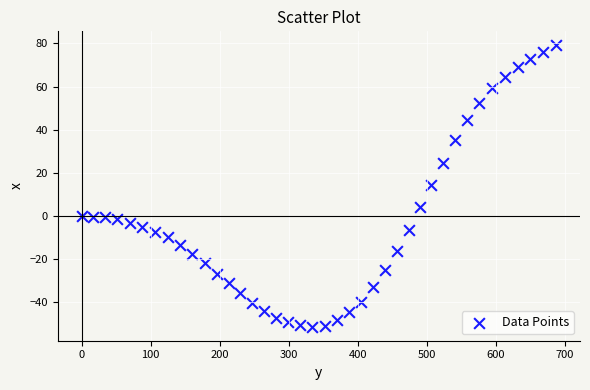

What is the range of X values (max minus min)?

687.3